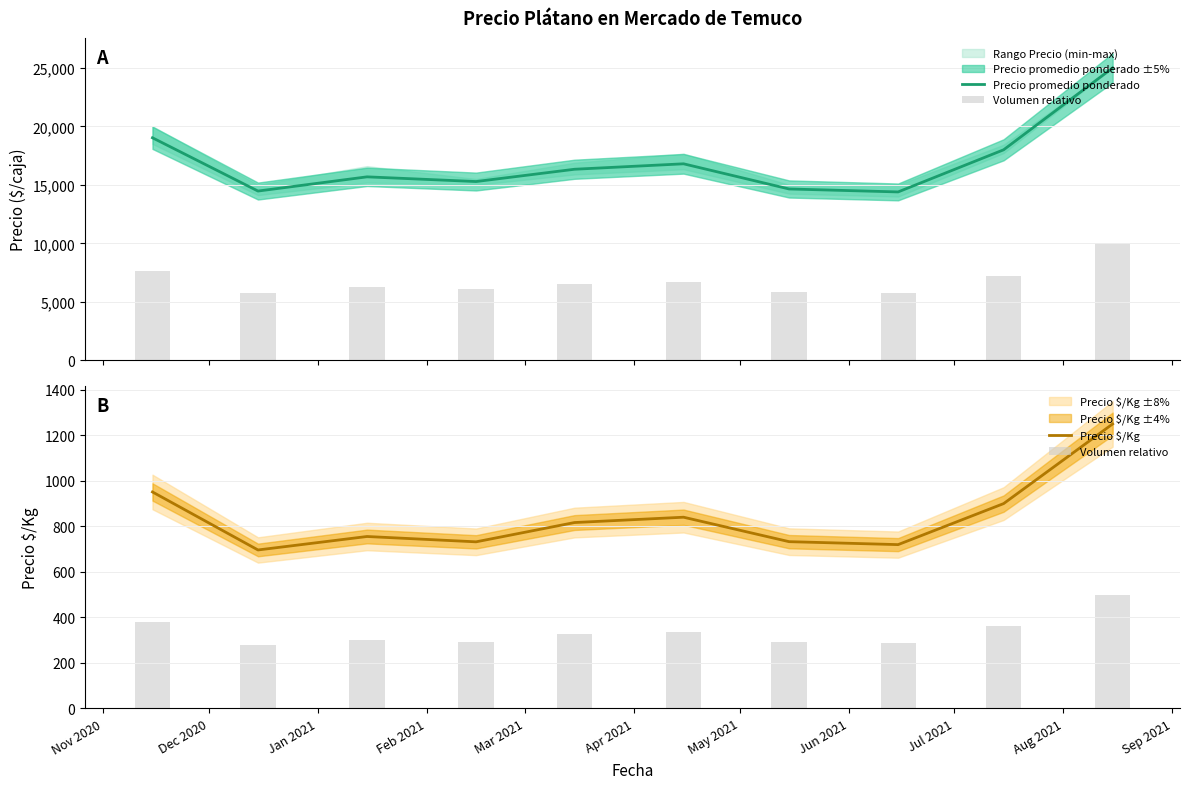

Count the number of categories in the chart.

10